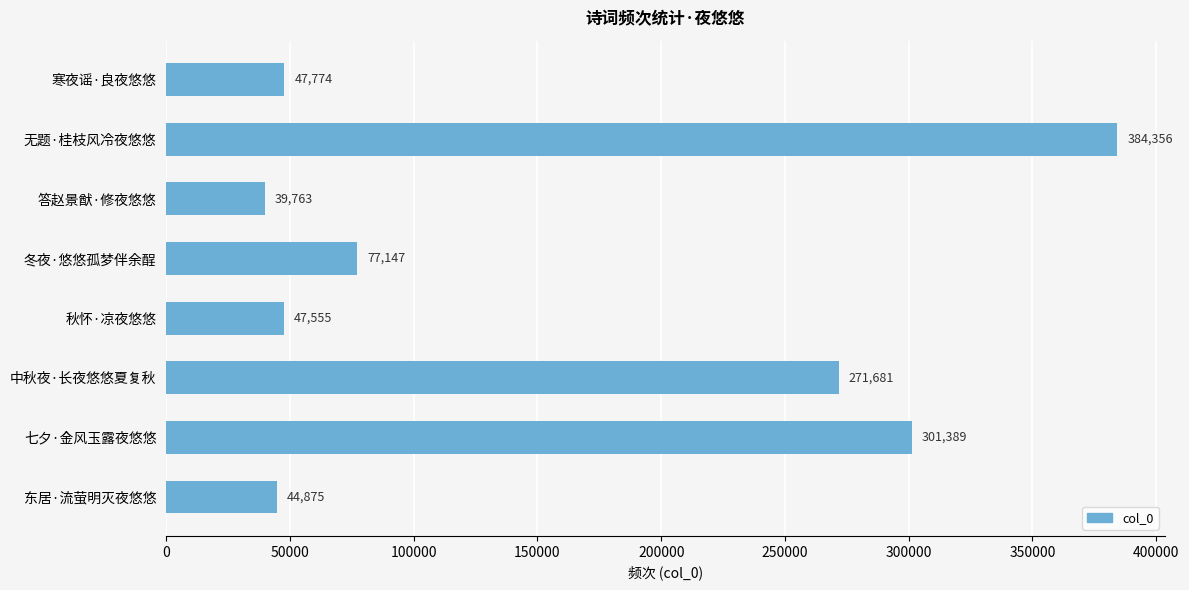

What position from the top is 无题·桂枝风冷夜悠悠?

2